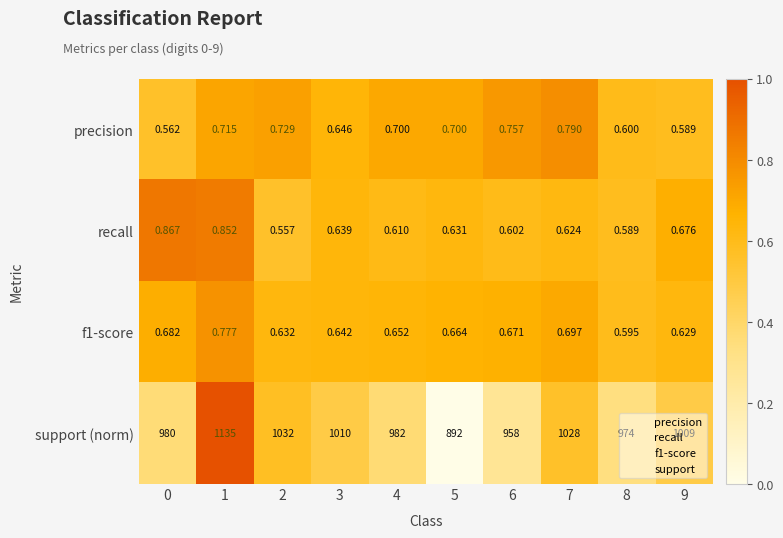

Which series has the widest spread of values?

support (norm)